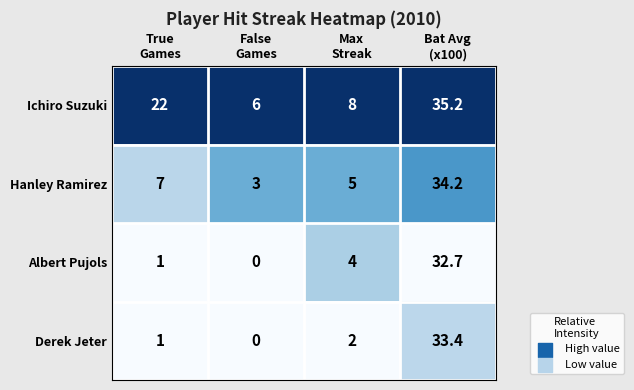

What is the difference between the second highest and minimum values in the Derek Jeter series?

2.0